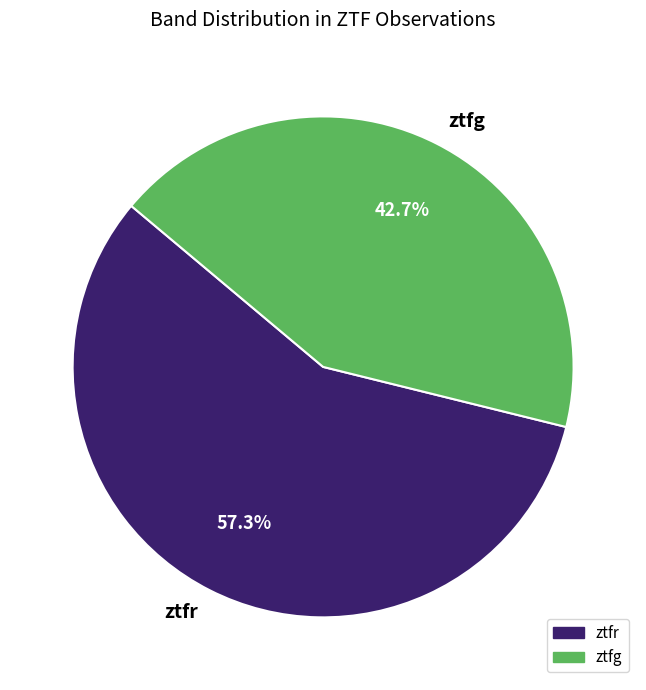

Approximately how many times larger is the value at ztfr compared to ztfg?

1.3